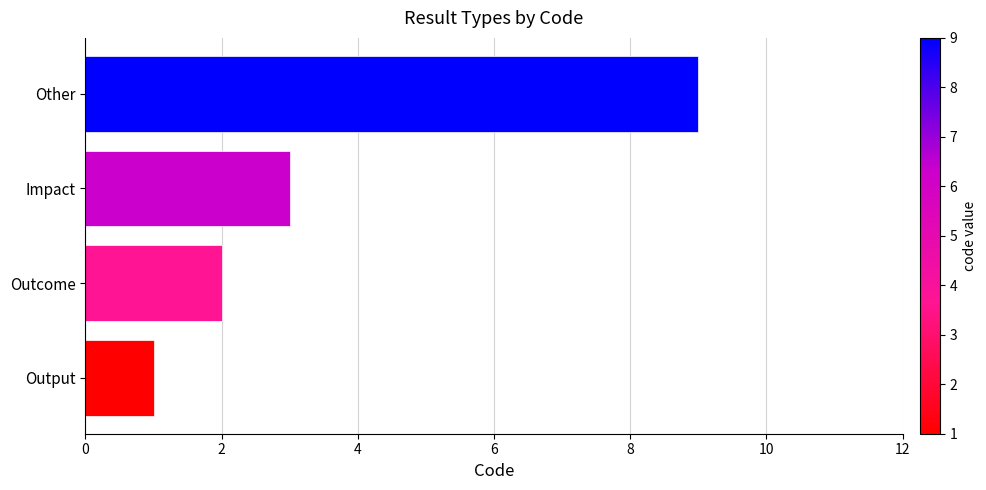

List the labels in order of value, largest first.

Other, Impact, Outcome, Output